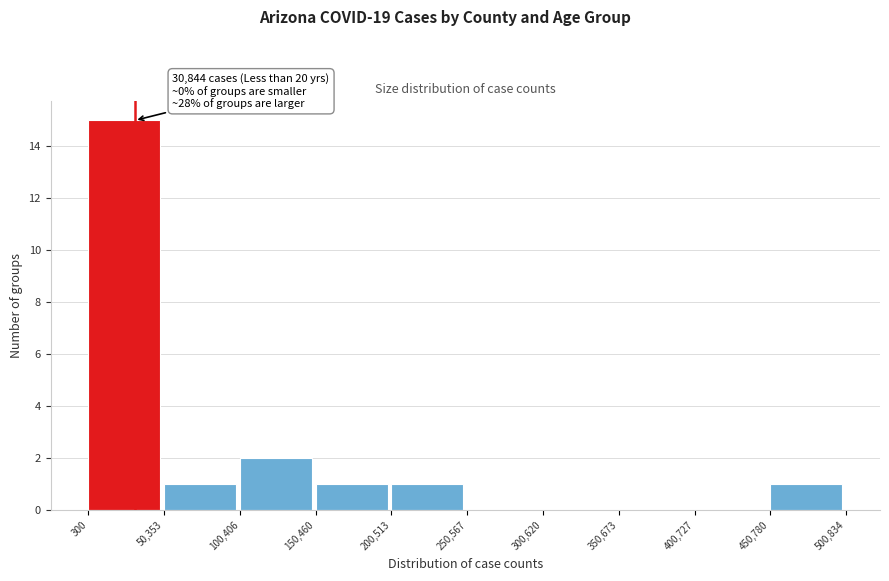

Which range on the x-axis has the tallest bar?

300 to 50,353